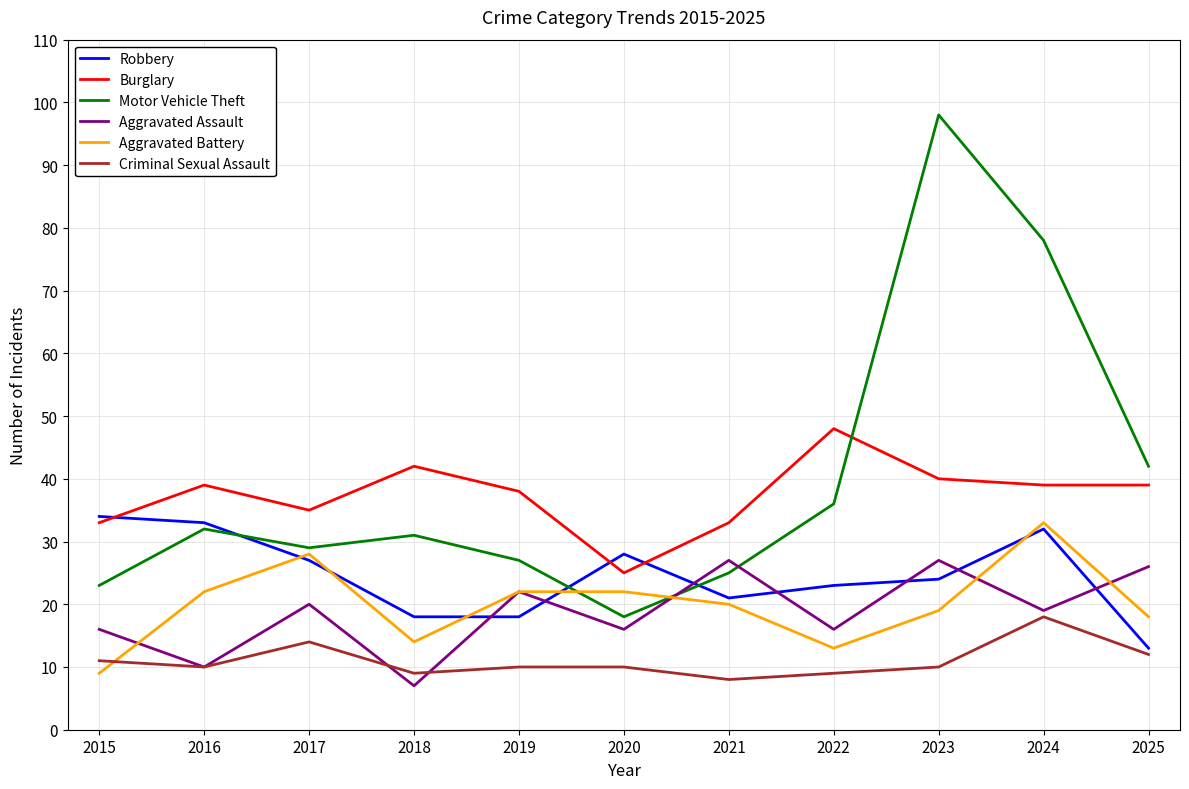

Reading left to right, transcribe all the data shown in this chart.

Robbery: 34	33	27	18	18	28	21	23	24	32	13
Burglary: 33	39	35	42	38	25	33	48	40	39	39
Motor Vehicle Theft: 23	32	29	31	27	18	25	36	98	78	42
Aggravated Assault: 16	10	20	7	22	16	27	16	27	19	26
Aggravated Battery: 9	22	28	14	22	22	20	13	19	33	18
Criminal Sexual Assault: 11	10	14	9	10	10	8	9	10	18	12